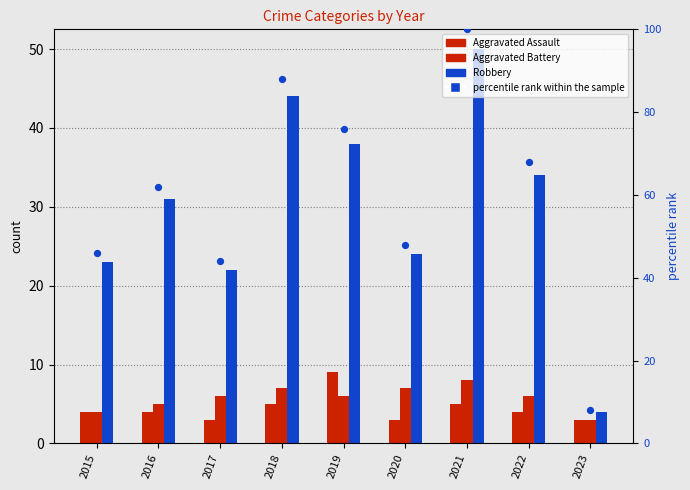

Which series has the widest spread of Y values?

percentile rank within the sample